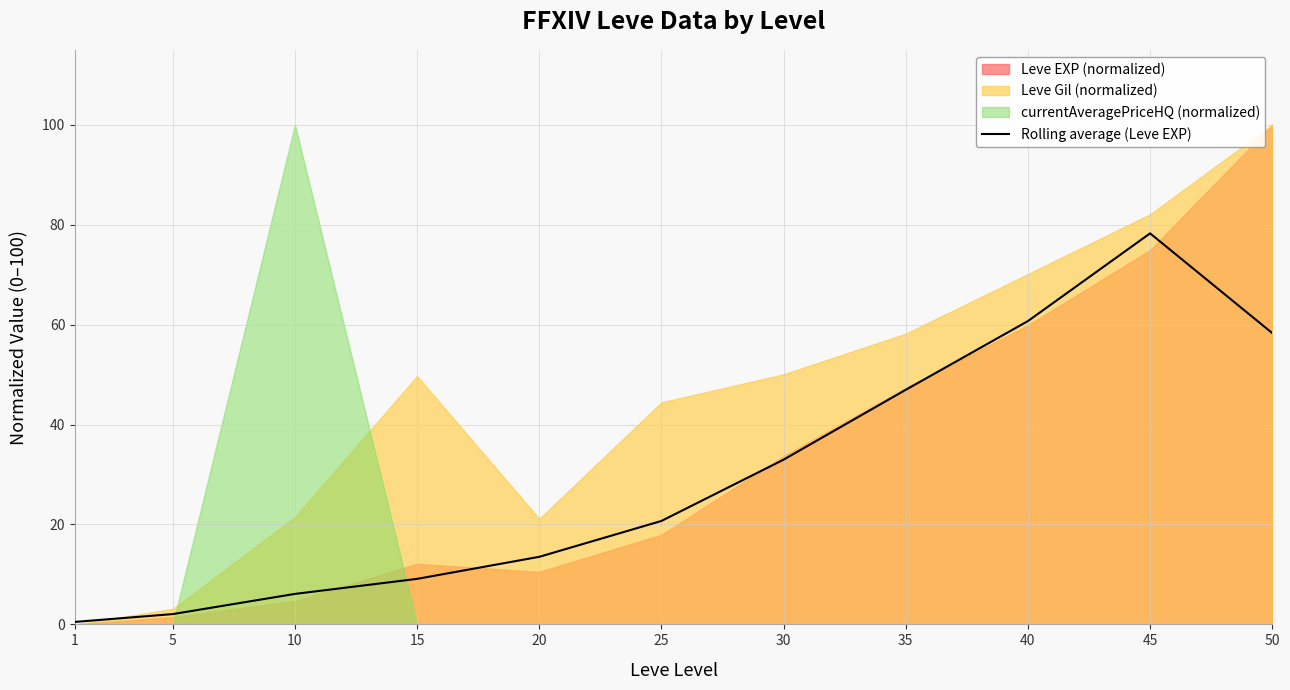

Where does the data first go above 20?

25